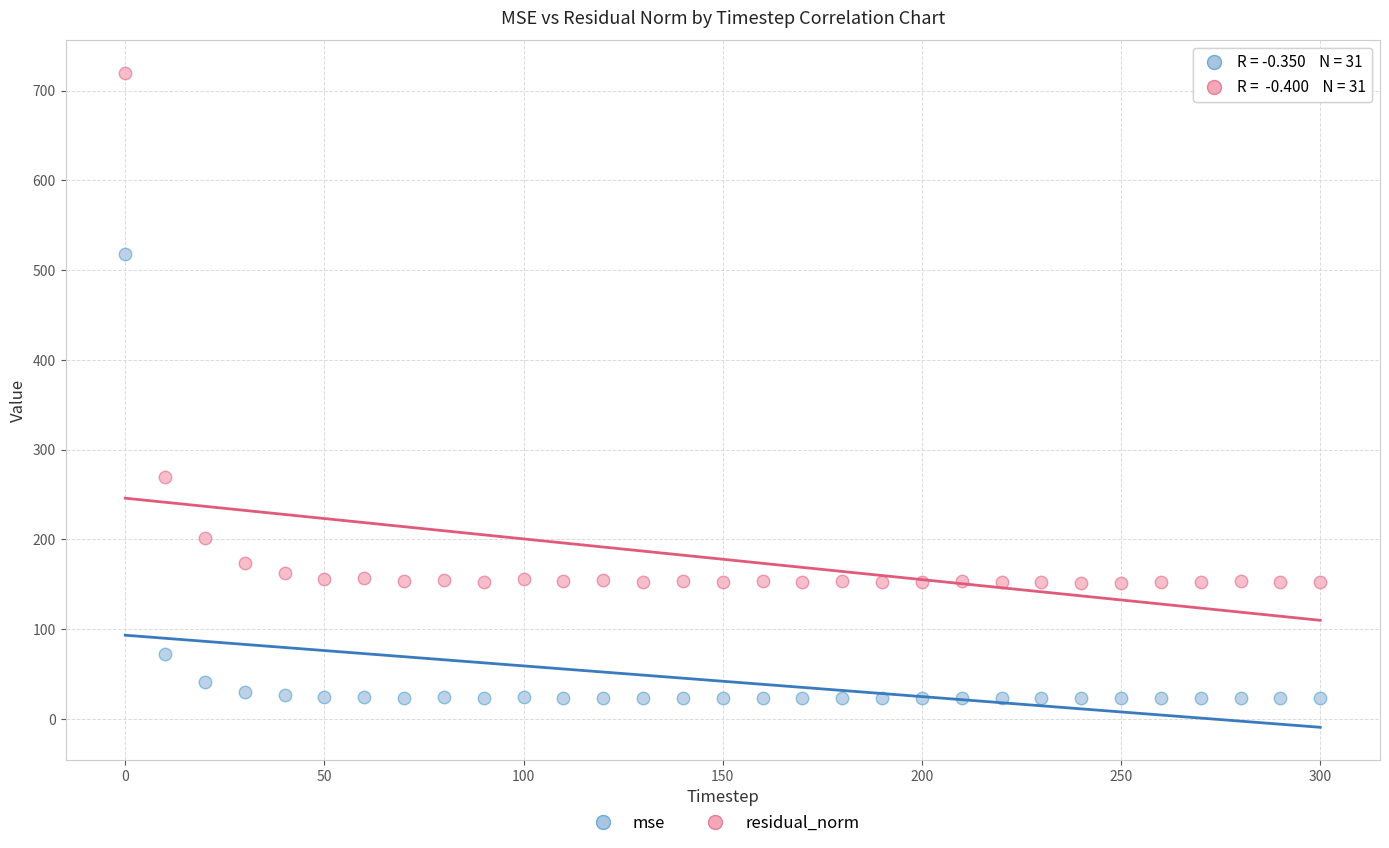

What is the X range (max minus min) for the scatter plot?

300.0